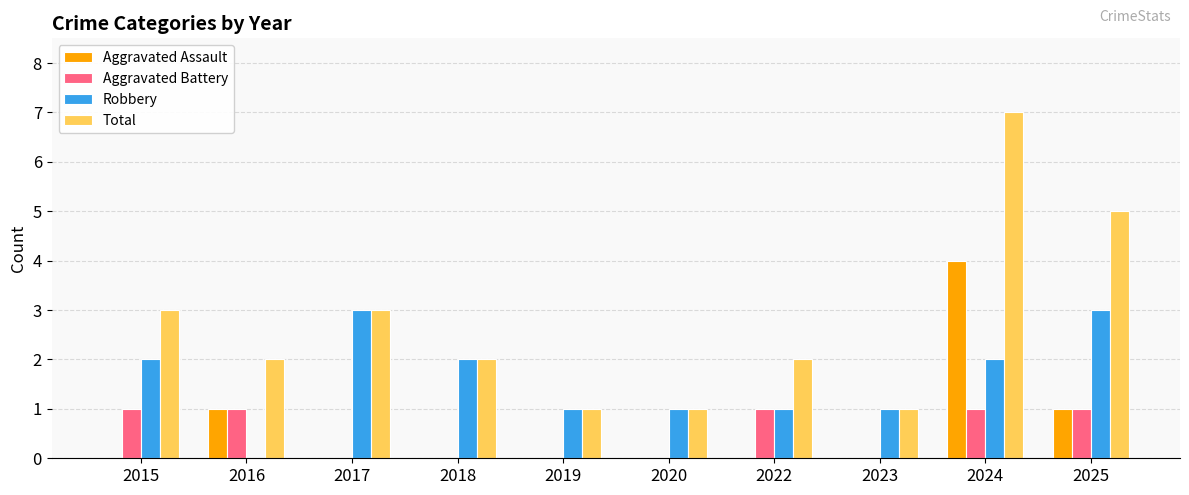

Is it true that Total equals 2 at 2022?

True